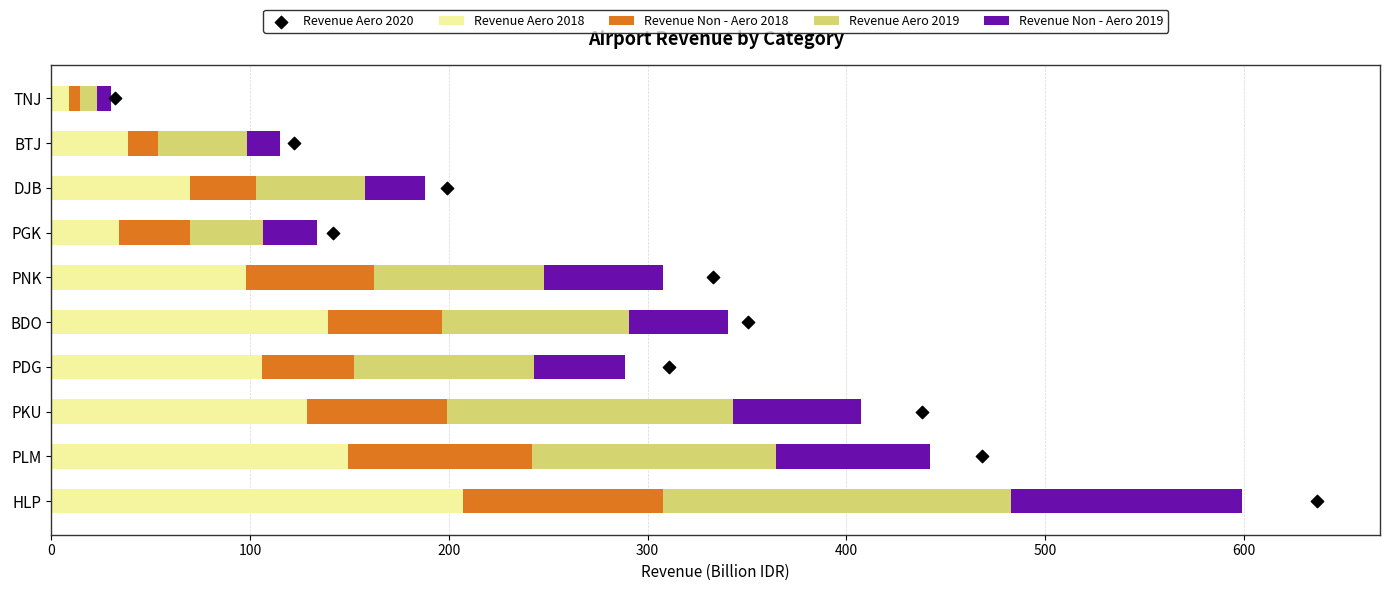

Which series reaches the minimum Y coordinate?

Revenue Aero 2020